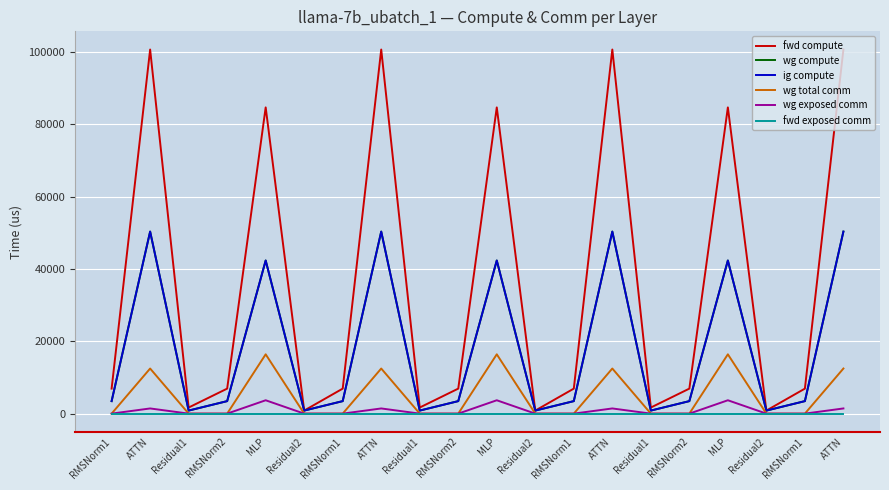

Is this an area chart (filled region under the line)?

No